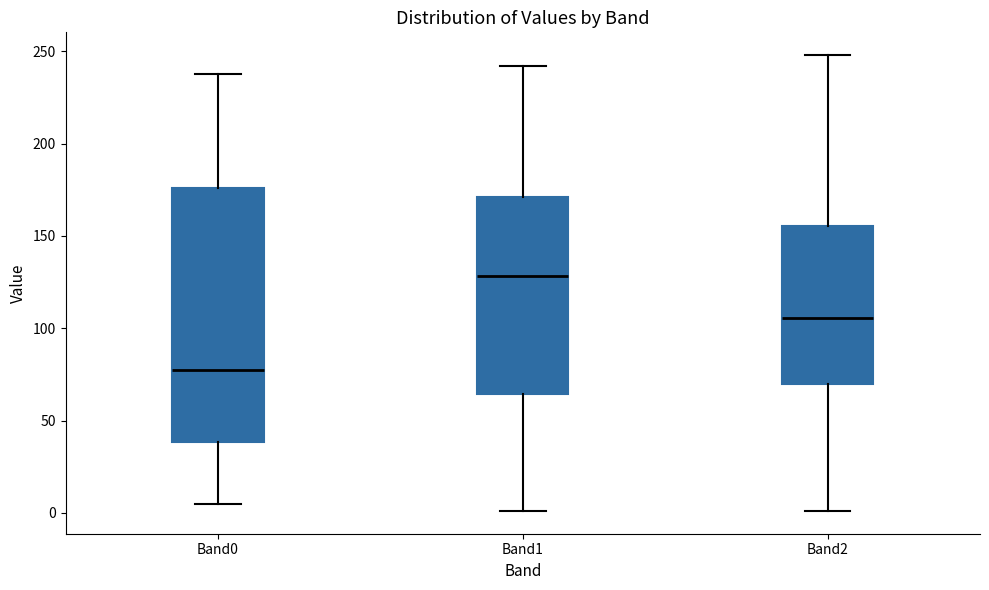

Comparing the boxes themselves (not the whiskers), which one is the tallest?

Band0